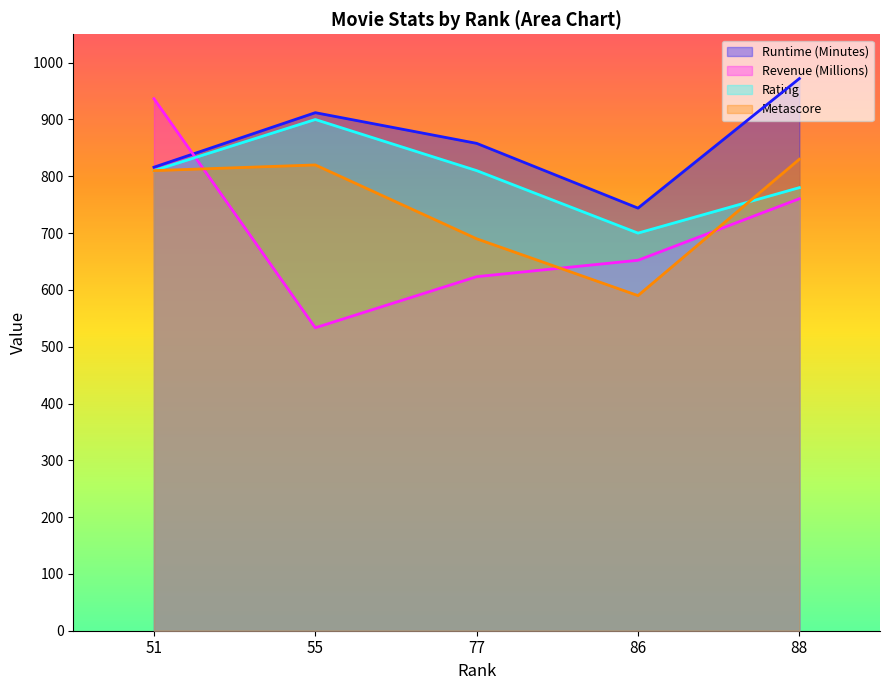

Reading right to left, what are all the values shown in this chart?

Runtime (Minutes): 972.0	744.0	858.0	912.0	816.0
Revenue (Millions): 760.5	652.2	623.3	533.3	936.6
Rating: 780.0	700.0	810.0	900.0	810.0
Metascore: 830.0	590.0	690.0	820.0	810.0